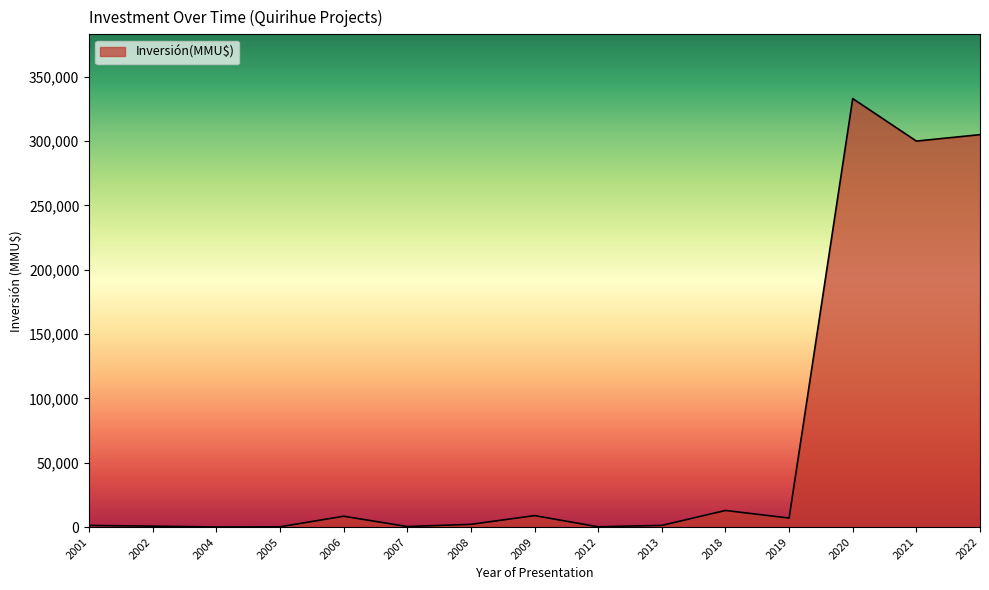

What is the maximum value shown in the chart?

333020